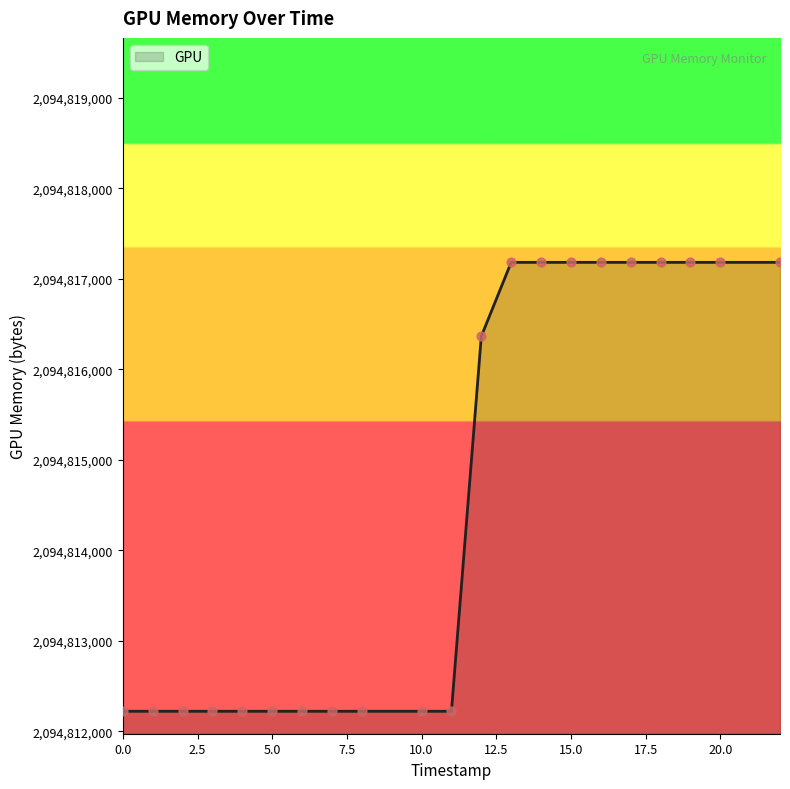

What is the smallest value displayed?

2094812220